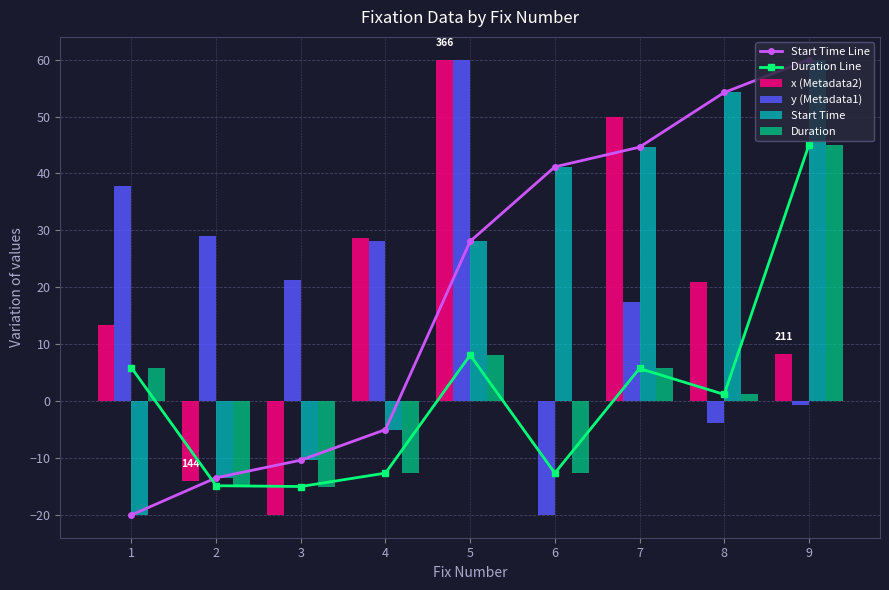

What is the spread (max minus min) of values at 8?

58.1